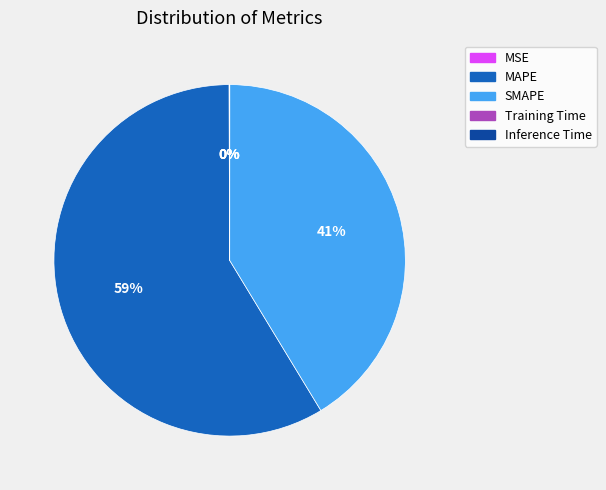

Does any single category account for the majority?

Yes